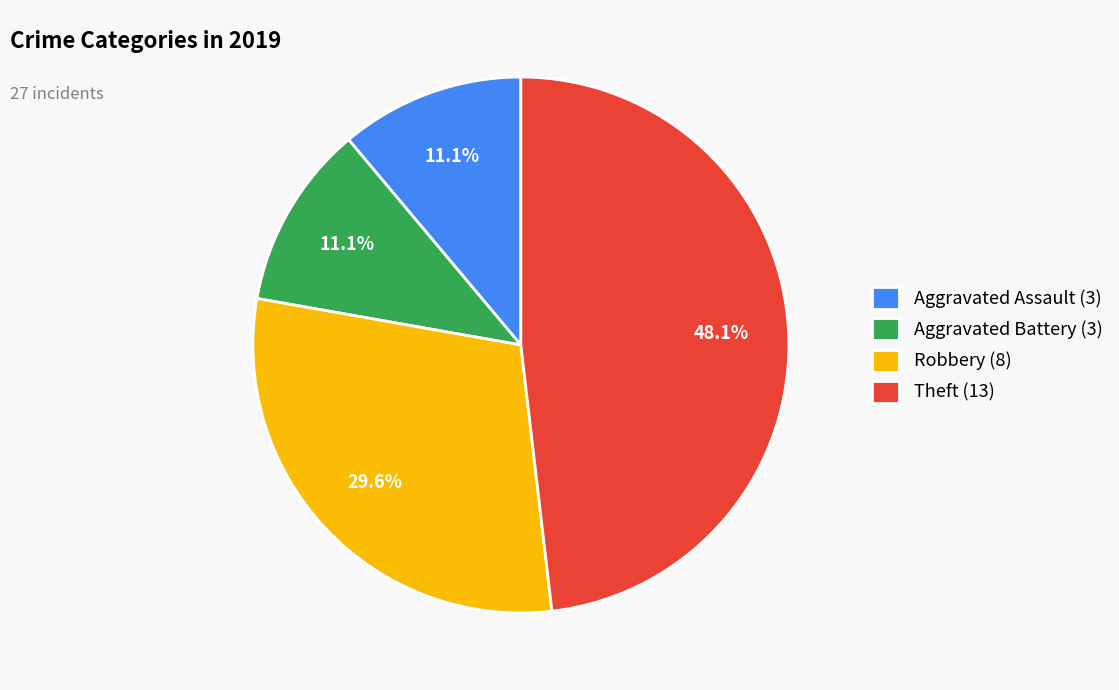

How many segments does this pie chart have?

4